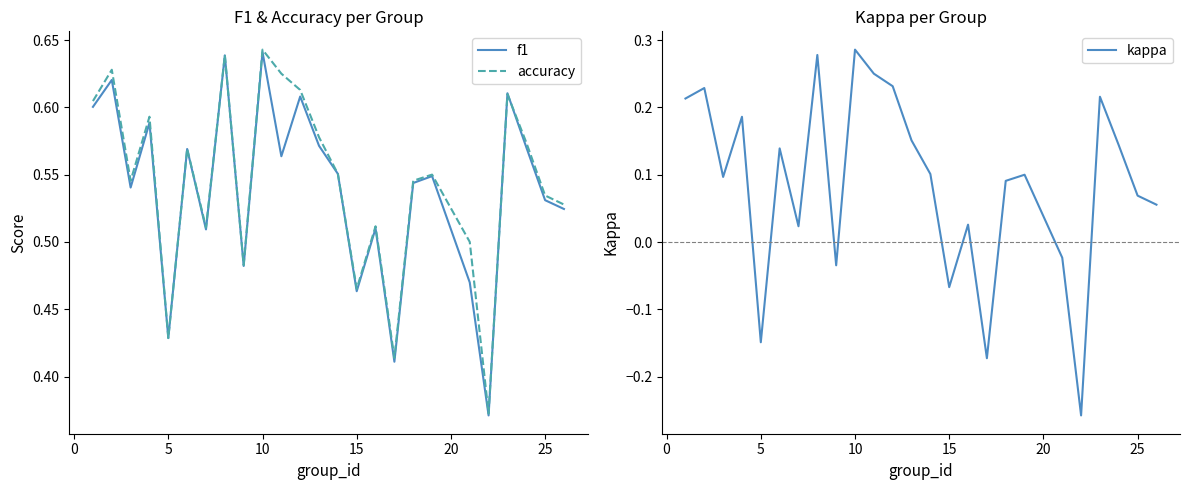

The accuracy series shows 1.1 at 10. True or false?

False